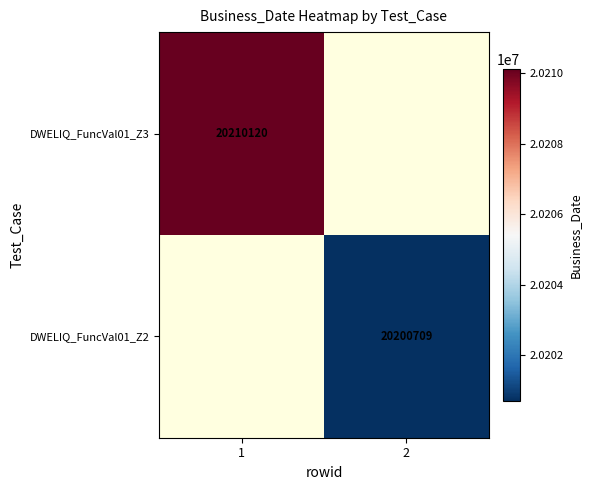

The DWELIQ_FuncVal01_Z3 series shows 20210120 at 1. True or false?

True